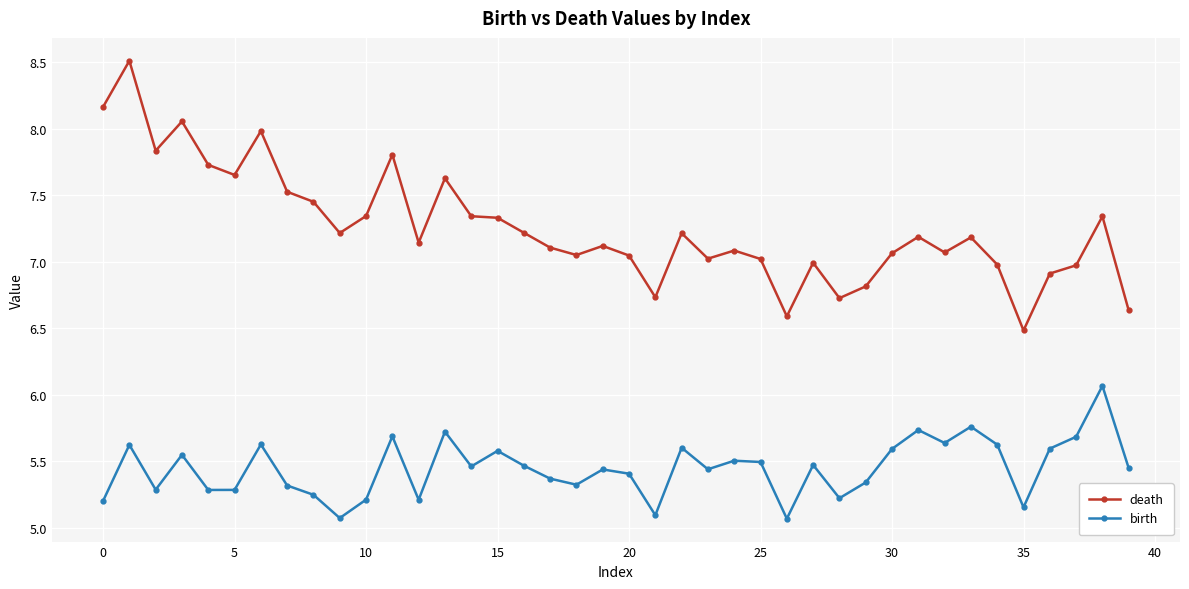

Rank the series by their maximum value, from highest to lowest.

death, birth